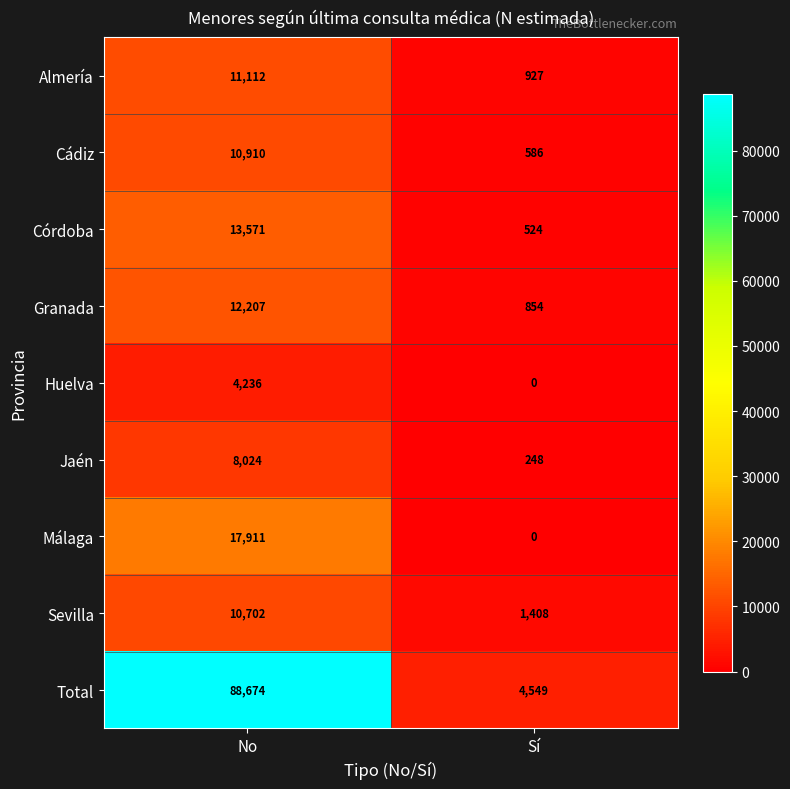

At which category is the sum across all series the highest?

No